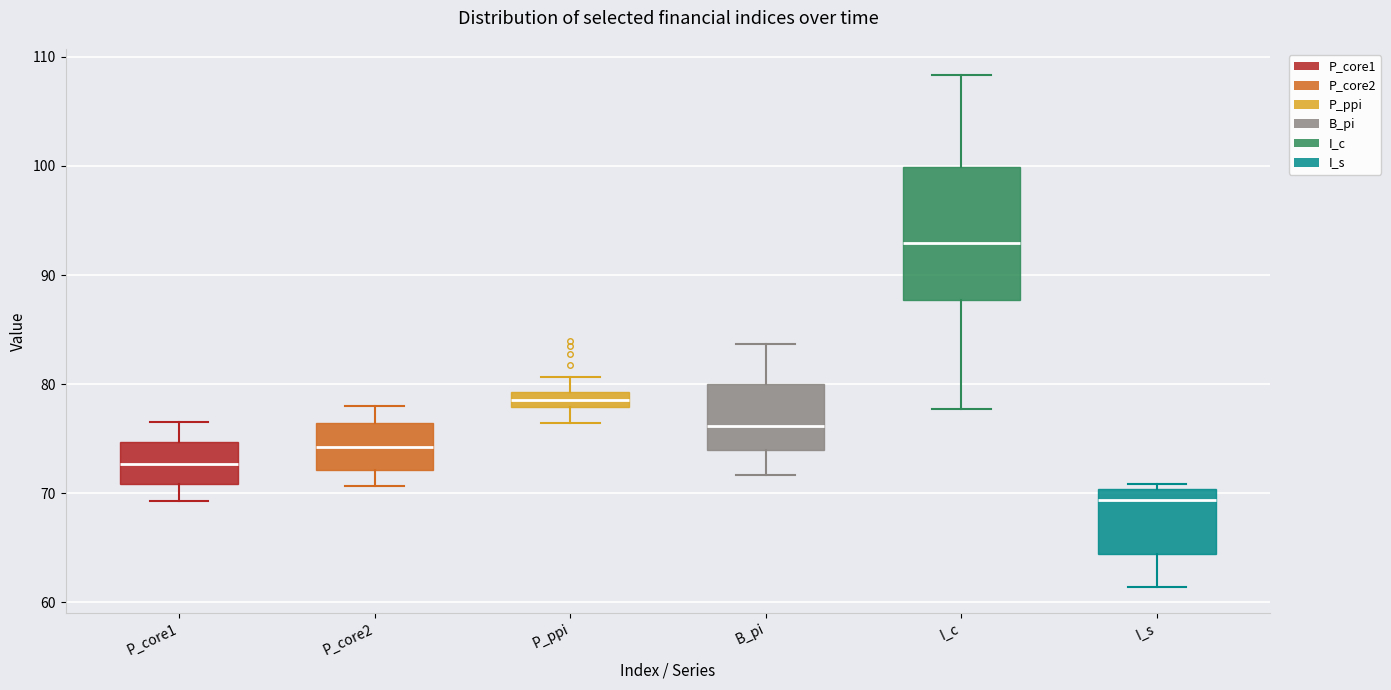

Which box has the lowest median line?

I_s